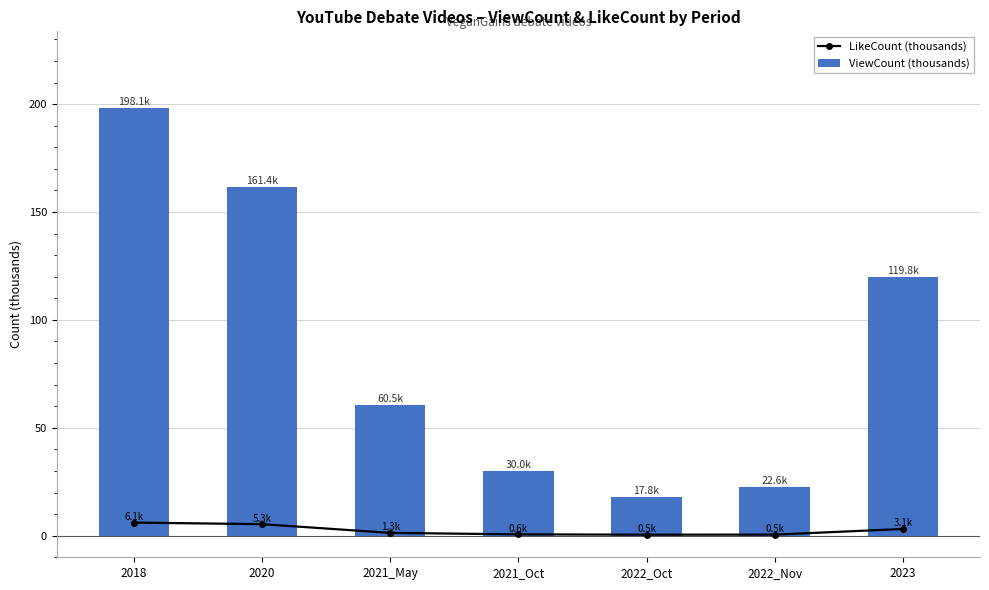

What is the total value across all series at 2021_Oct?

30.6